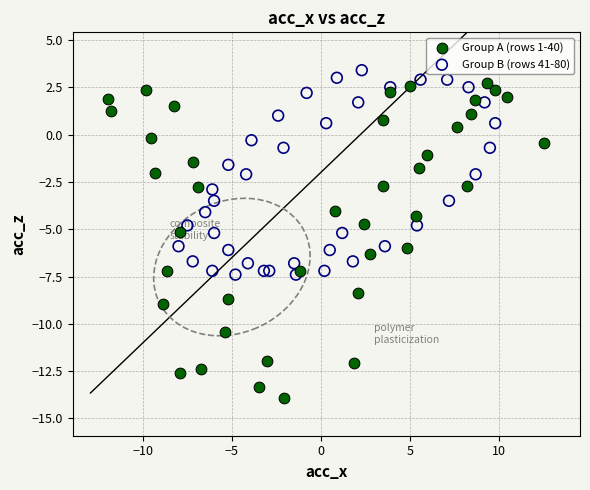

Which series contains the lowest Y value?

Group A (rows 1-40)